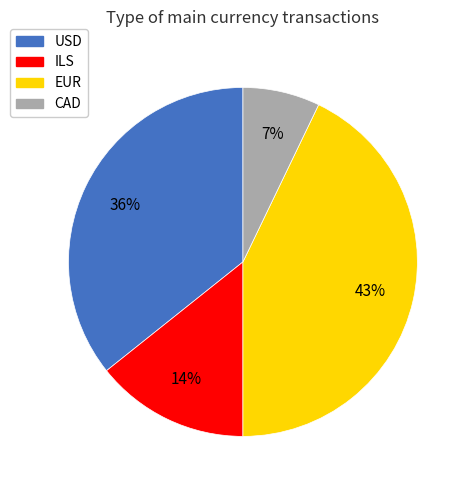

Is there a majority slice in this chart?

No